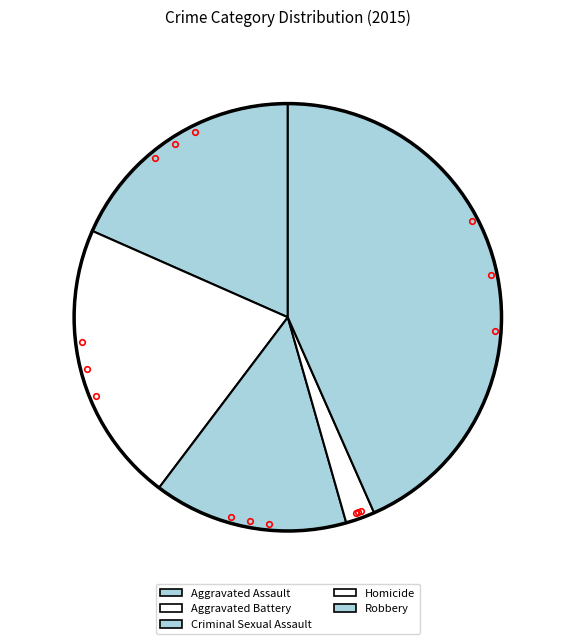

How many segments does this pie chart have?

5